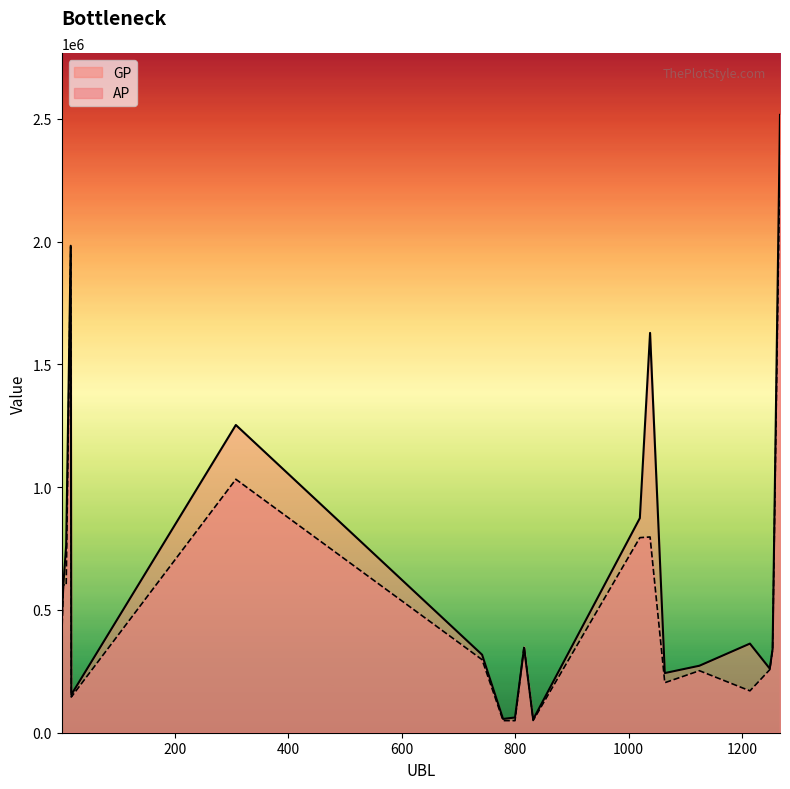

Is it true that AP equals 797081 at 1038?

True